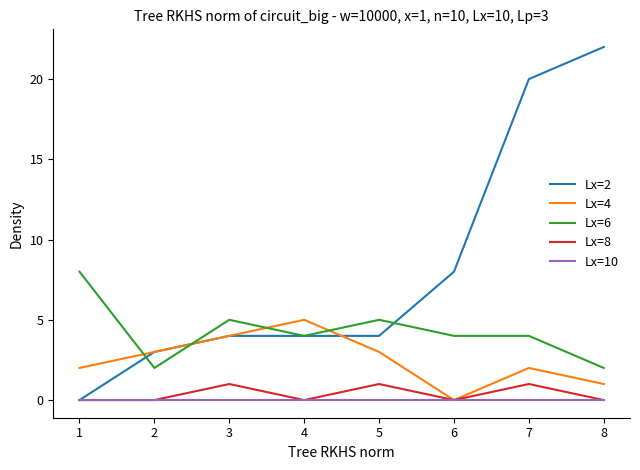

What is the sum of the Lx=6 values at 4 and 6?

8